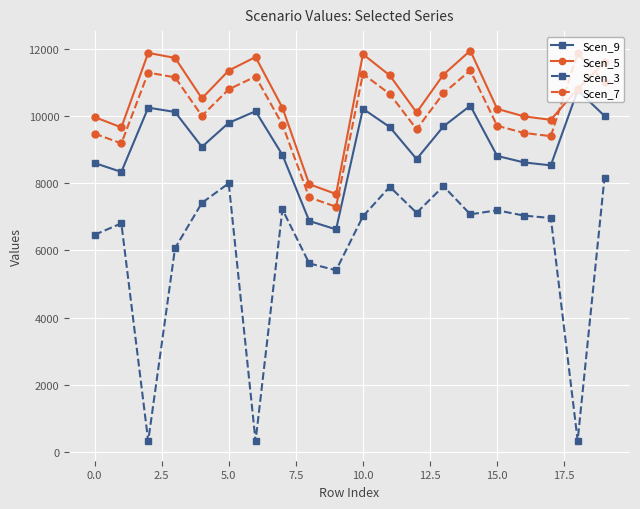

What is the average value of the Scen_3 series?

6015.4